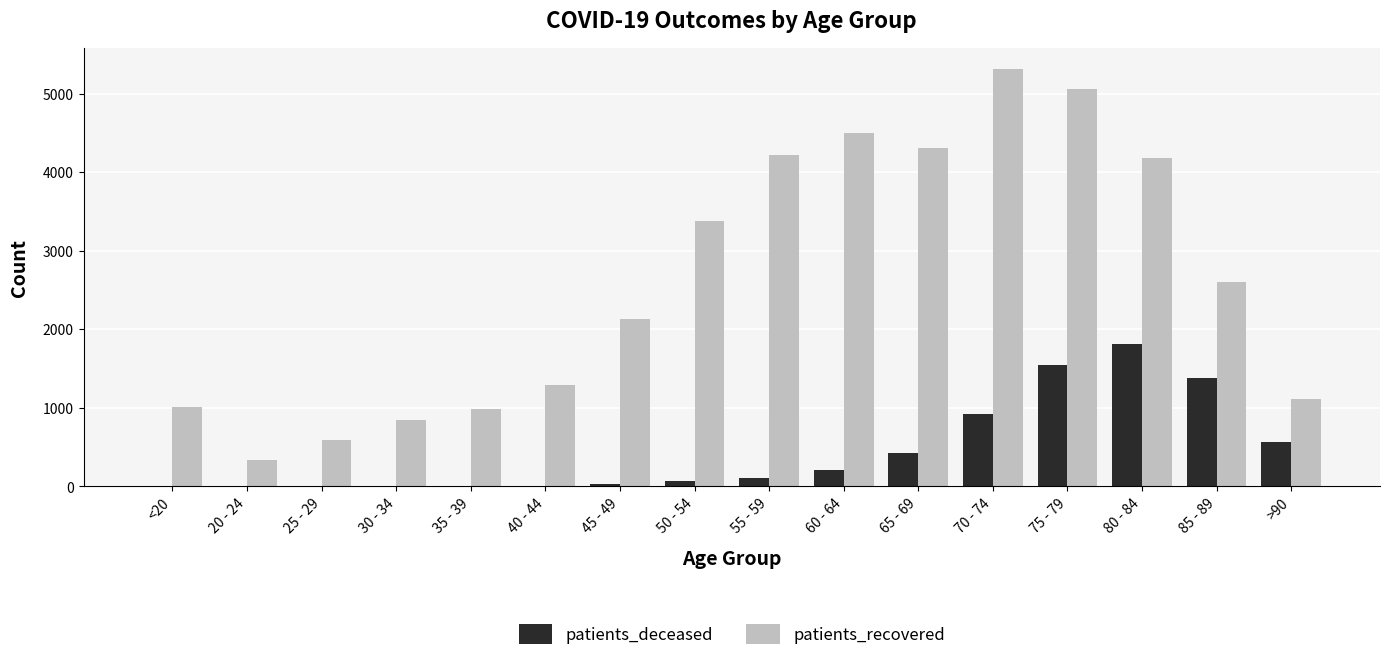

What is the sum of all patients_deceased values?

7091